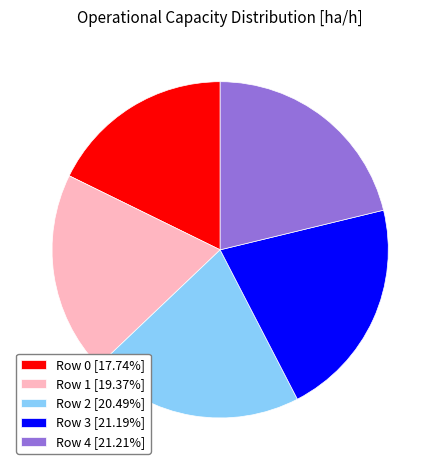

Which has a higher value, Row 2 or Row 3?

Row 3